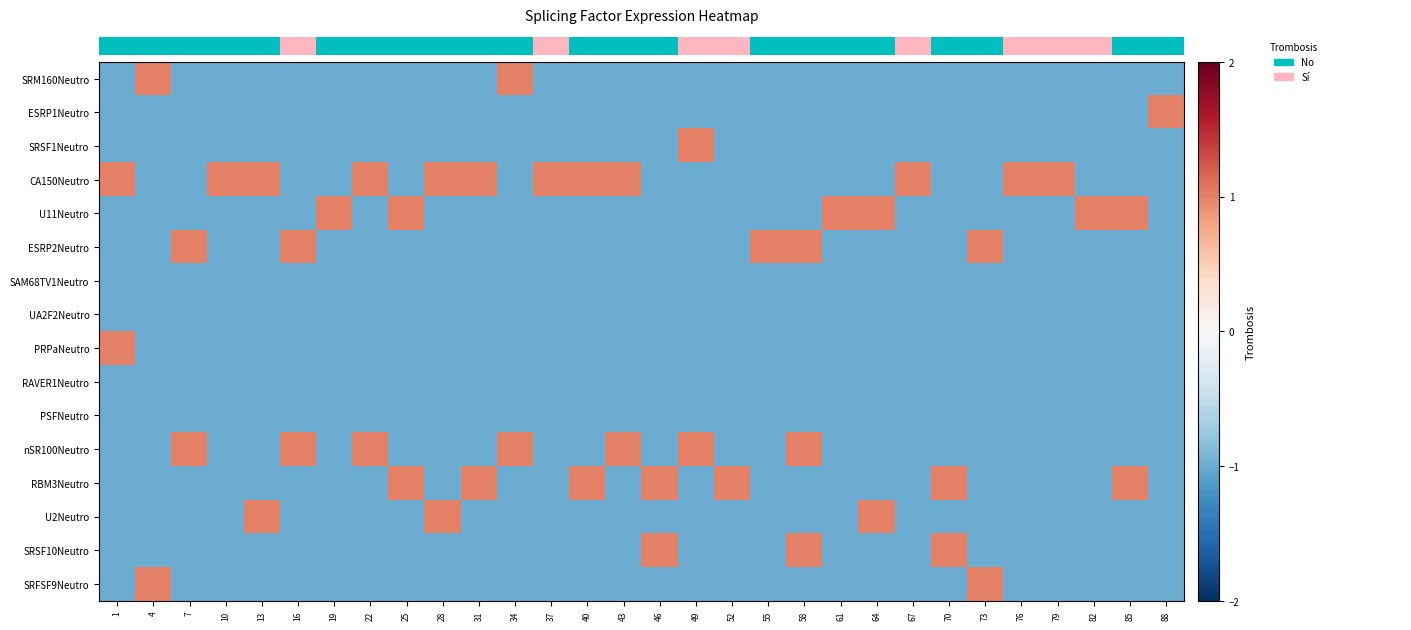

How many values in U2Neutro are above zero?

3